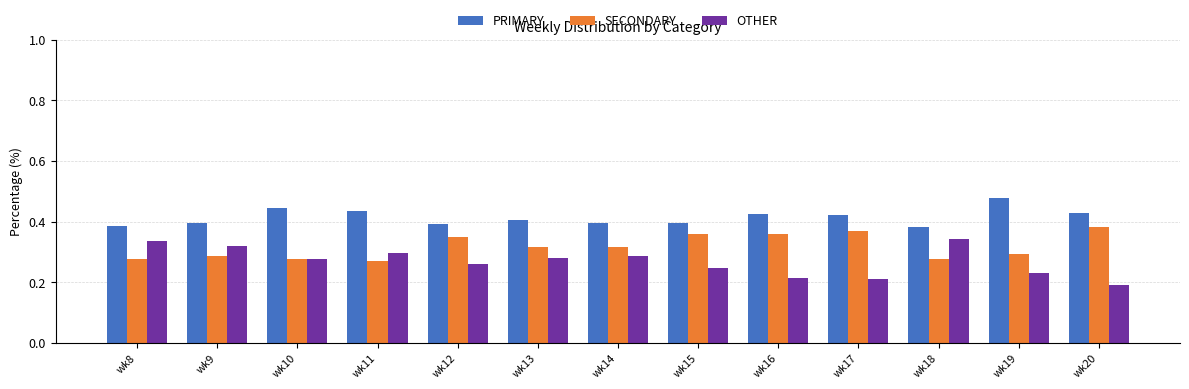

Count the SECONDARY values in the range 0 to 1.

13